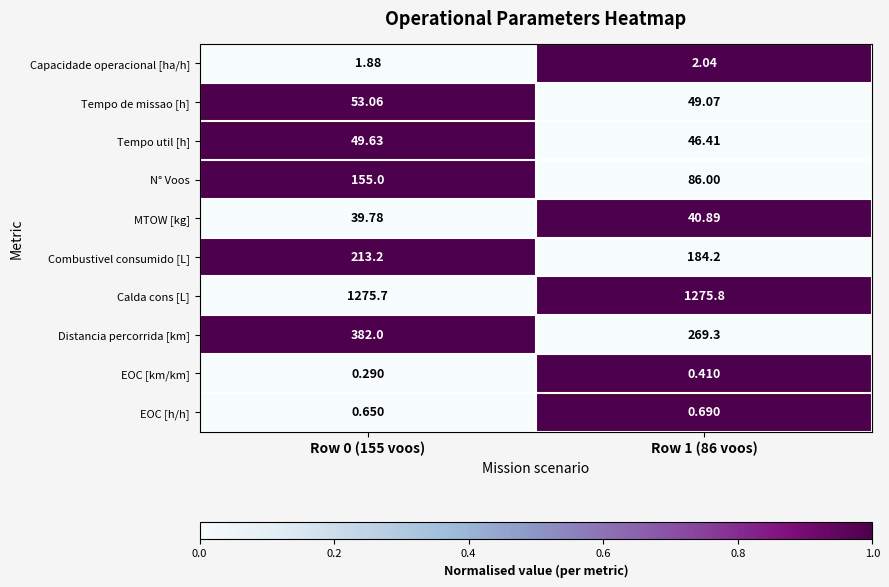

Which series has the widest spread of values?

Distancia percorrida [km]